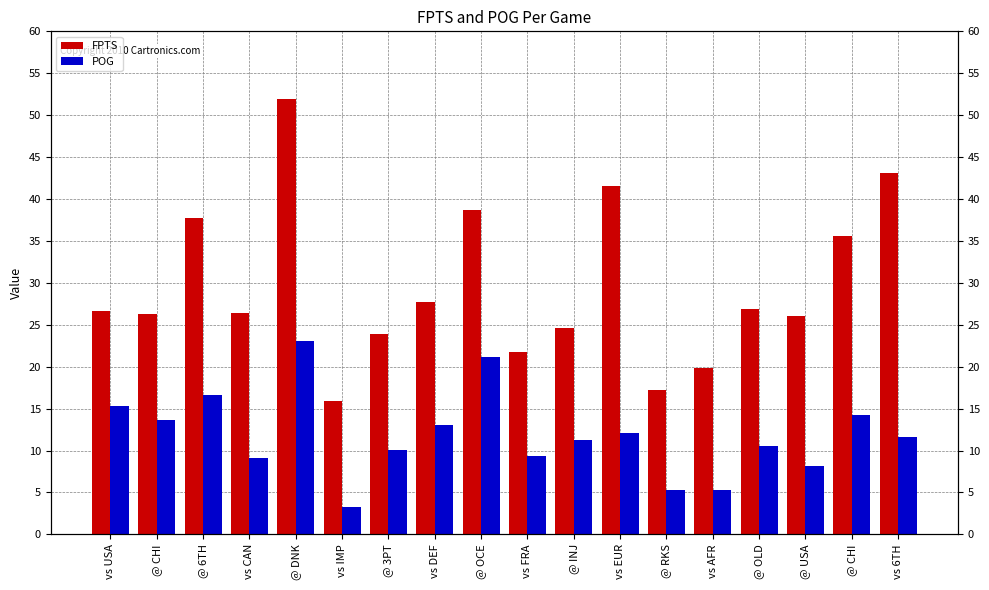

Reading left to right, list all the values displayed in this chart.

FPTS: vs USA=26.7	@ CHI=26.3	@ 6TH=37.7	vs CAN=26.4	@ DNK=51.9	vs IMP=15.9	@ 3PT=23.9	vs DEF=27.7	@ OCE=38.7	vs FRA=21.7	@ INJ=24.6	vs EUR=41.6	@ RKS=17.2	vs AFR=19.8	@ OLD=26.9	@ USA=26.1	@ CHI=35.6	vs 6TH=43.1
POG: vs USA=15.3	@ CHI=13.6	@ 6TH=16.6	vs CAN=9.1	@ DNK=23.1	vs IMP=3.3	@ 3PT=10.1	vs DEF=13.0	@ OCE=21.1	vs FRA=9.3	@ INJ=11.2	vs EUR=12.1	@ RKS=5.3	vs AFR=5.3	@ OLD=10.6	@ USA=8.2	@ CHI=14.2	vs 6TH=11.6